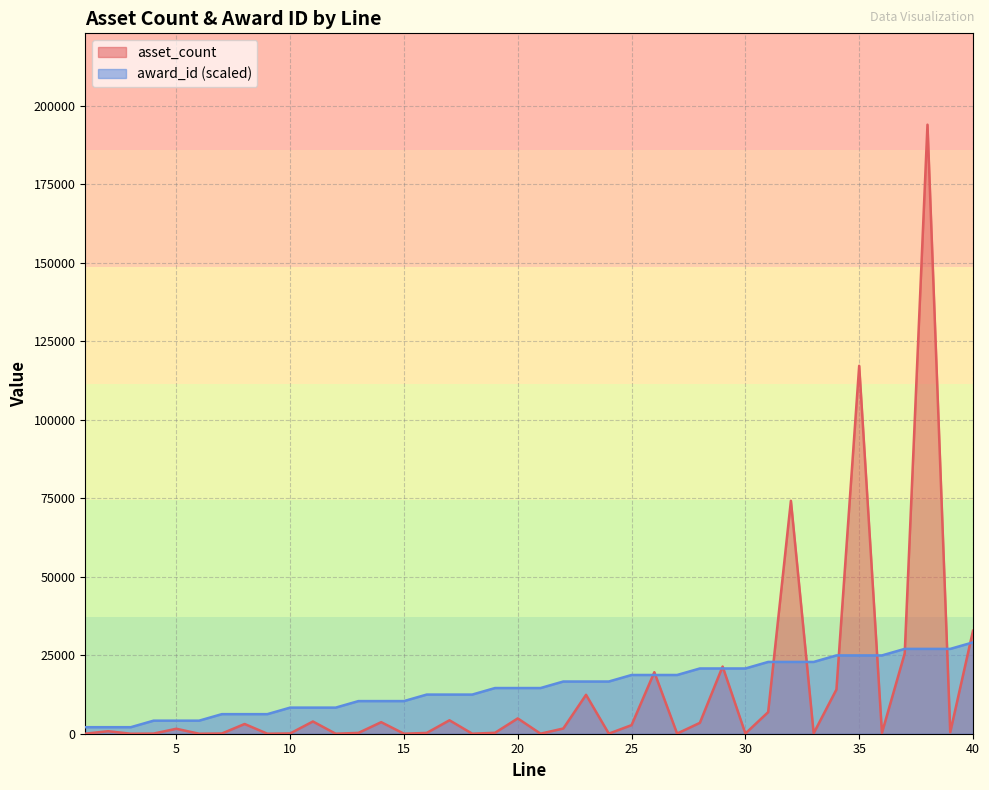

Which series has the largest total across all categories?

award_id